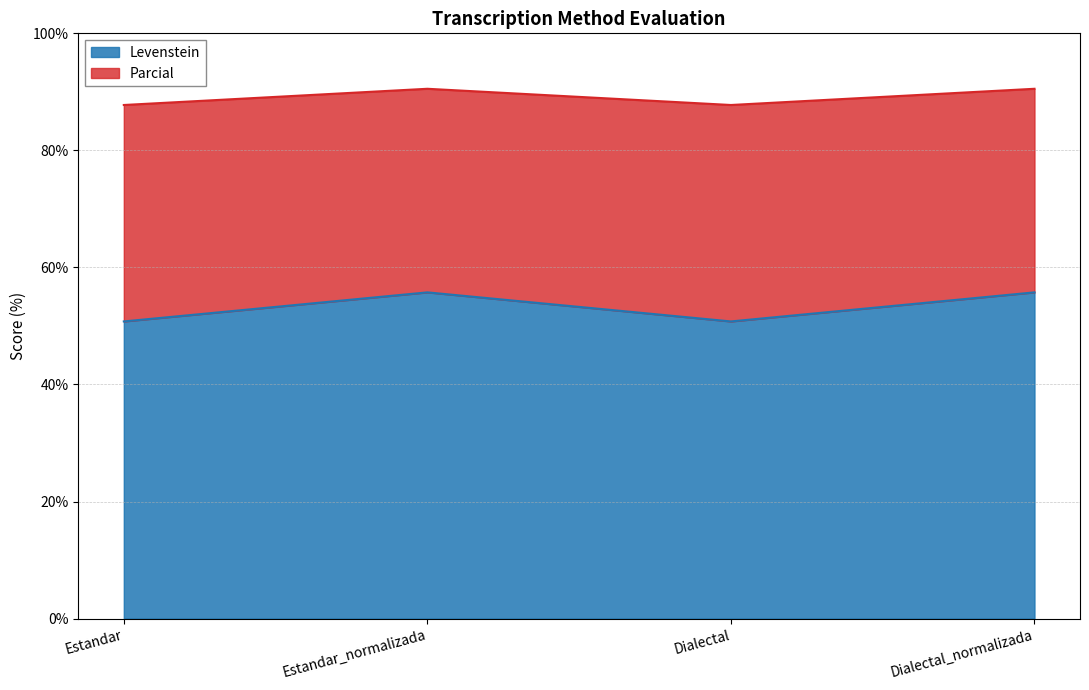

What is the label of the 2nd point from the left?

Estandar_normalizada